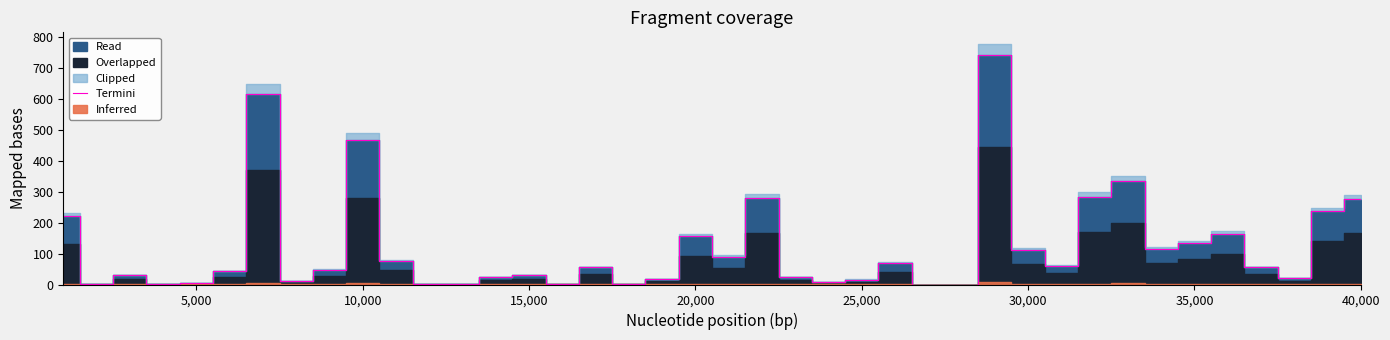

What position from the right is 25,000?

16